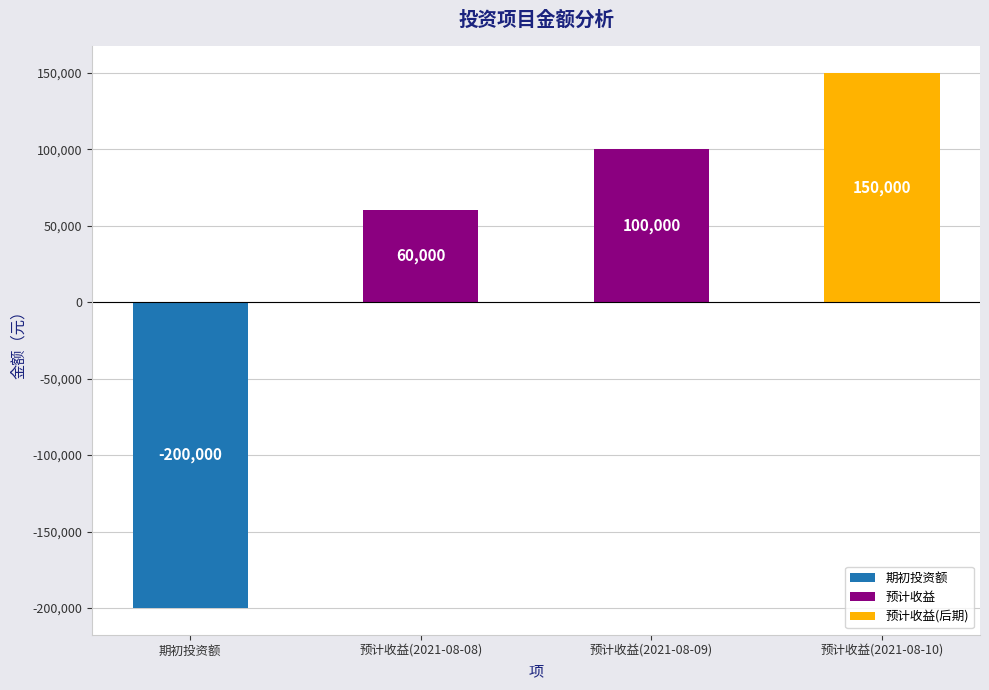

Reading left to right, what are all the values shown in this chart?

期初投资额=-200000	预计收益(2021-08-08)=60000	预计收益(2021-08-09)=100000	预计收益(2021-08-10)=150000